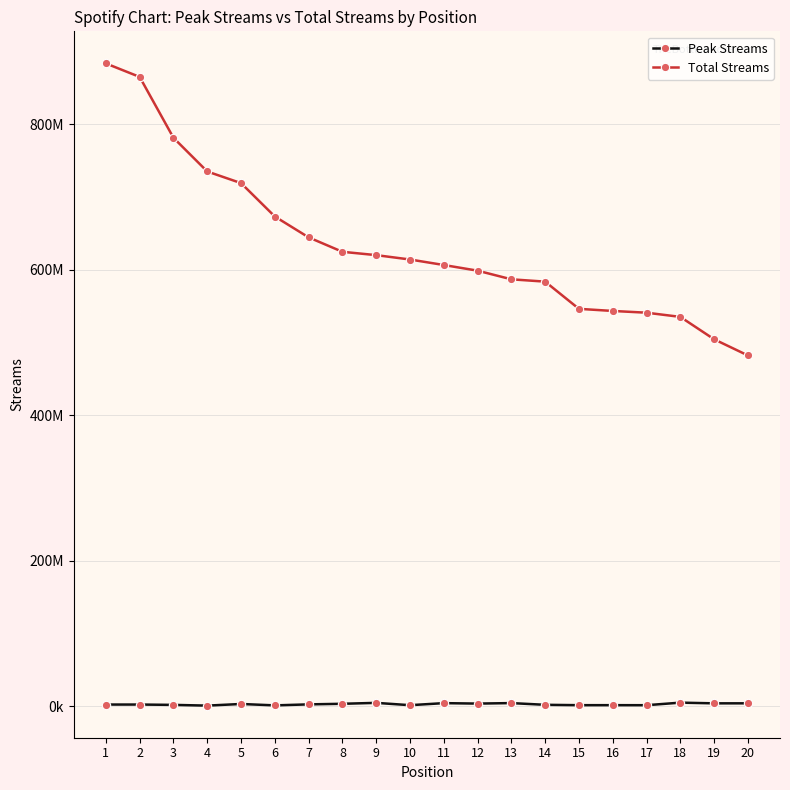

True or false: Total Streams and Peak Streams intersect in this chart.

False